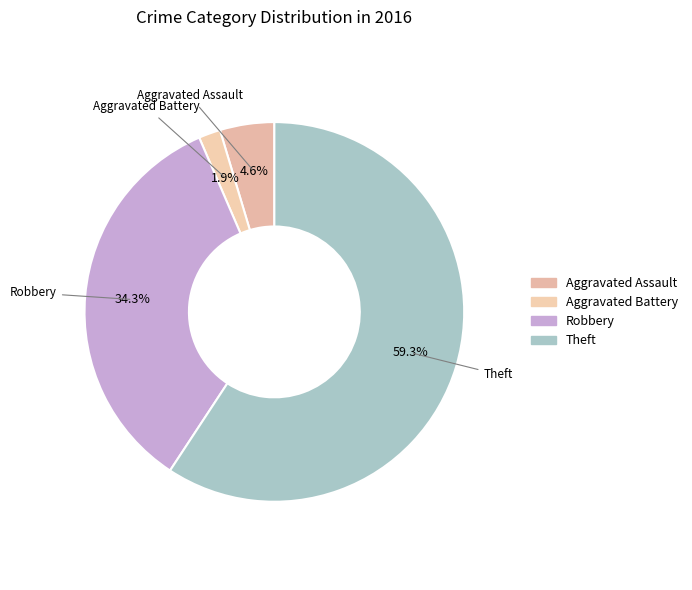

Which category accounts for the majority?

Theft